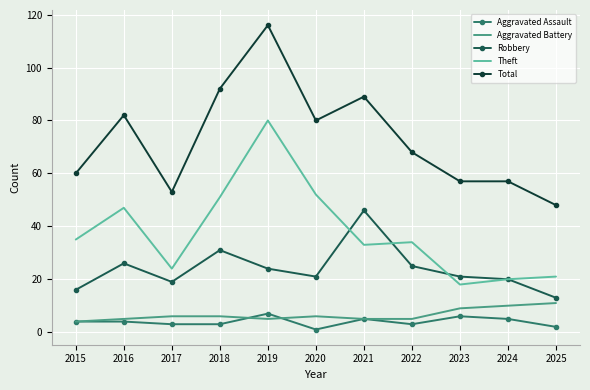

Is it true that Total equals 57 at 2024?

True